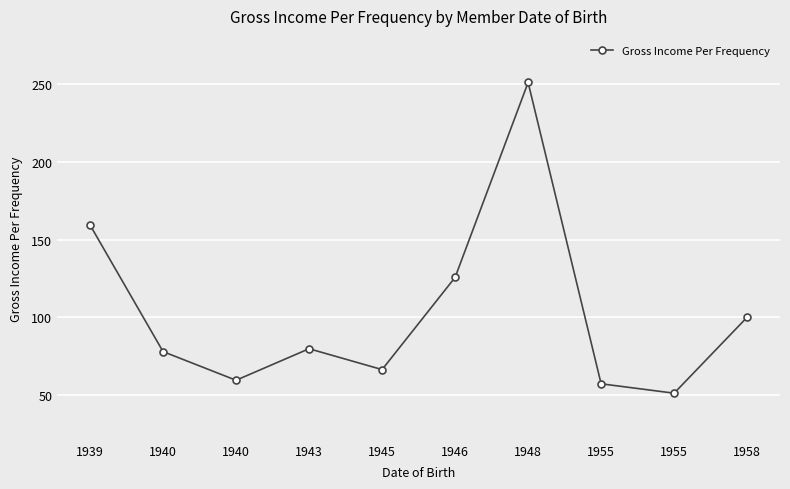

Reading right to left, extract all data points from this chart.

100.0	51.1	57.1	251.2	125.7	66.3	79.7	59.4	77.8	159.4